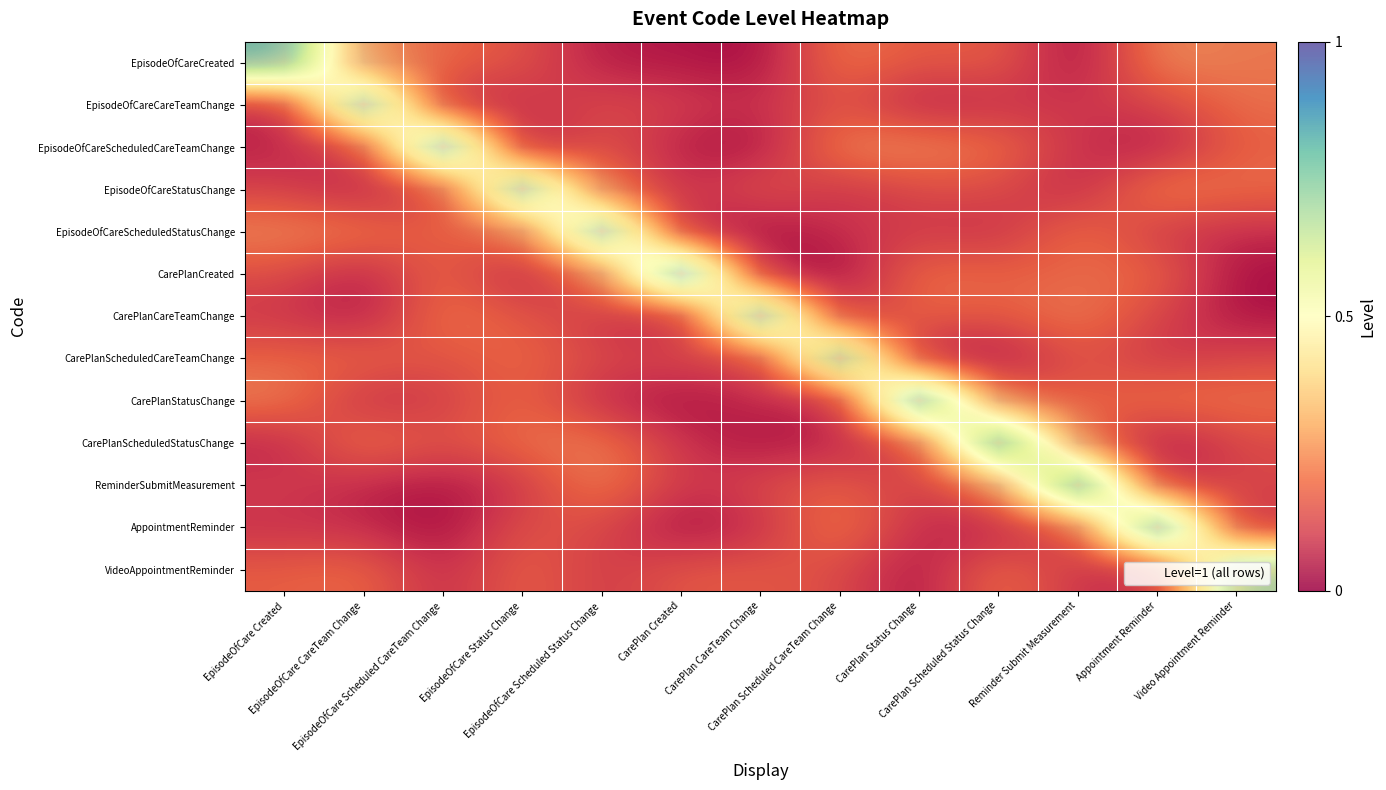

List the series in order of their peak value, highest first.

AppointmentReminder, ReminderSubmitMeasurement, CarePlanStatusChange, CarePlanScheduledStatusChange, CarePlanCreated, EpisodeOfCareScheduledCareTeamChange, EpisodeOfCareCreated, CarePlanCareTeamChange, EpisodeOfCareCareTeamChange, EpisodeOfCareScheduledStatusChange, VideoAppointmentReminder, EpisodeOfCareStatusChange, CarePlanScheduledCareTeamChange